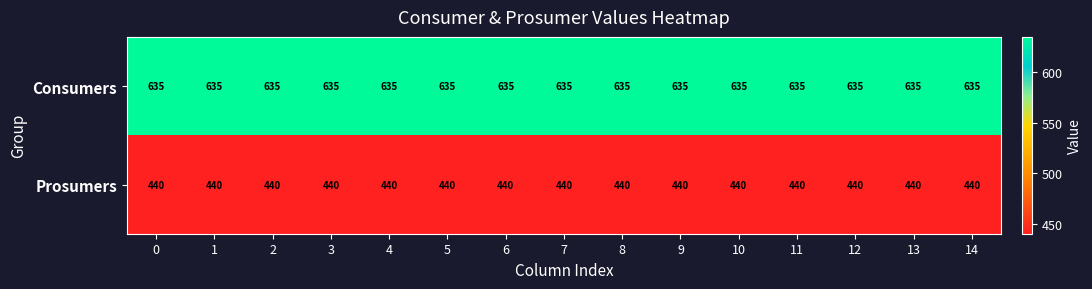

What is the maximum value for Consumers?

635